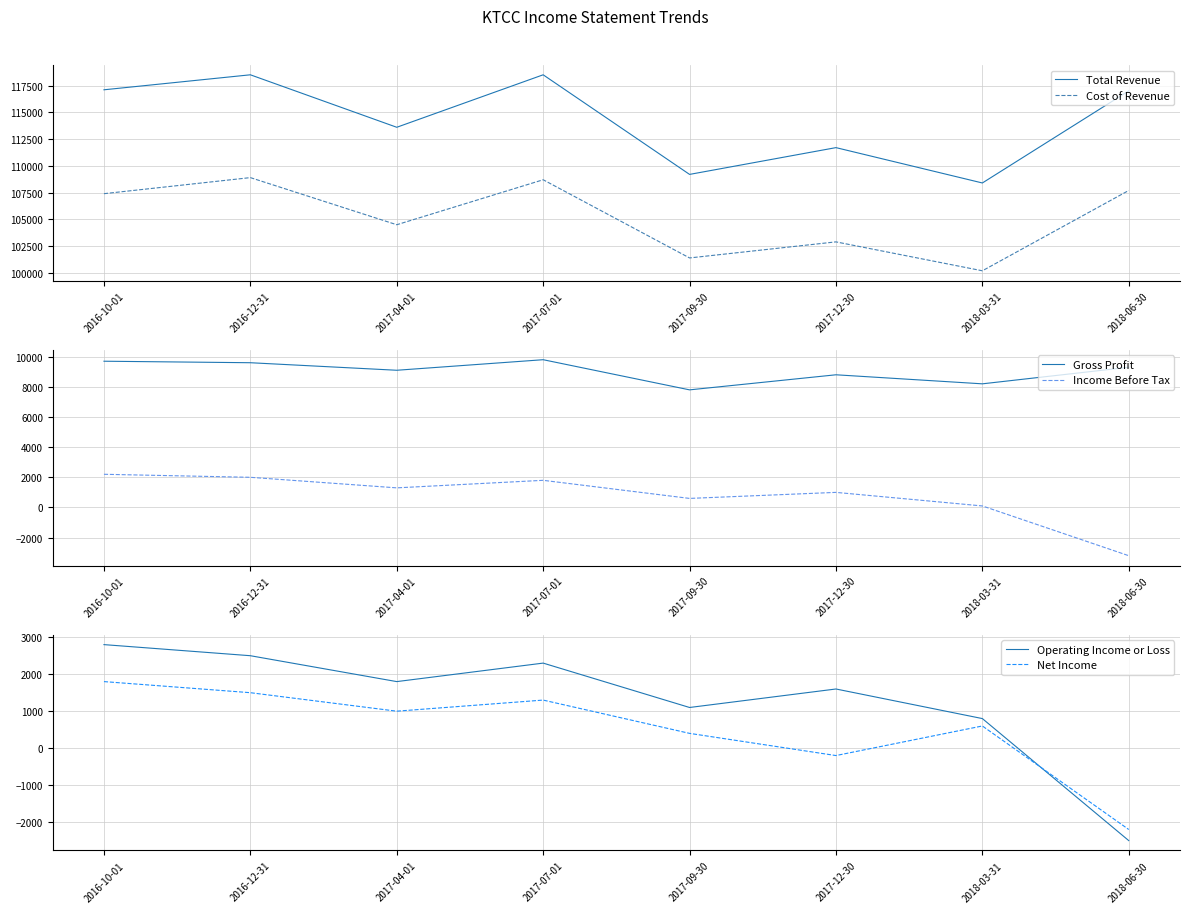

How many distinct data groups are displayed?

6